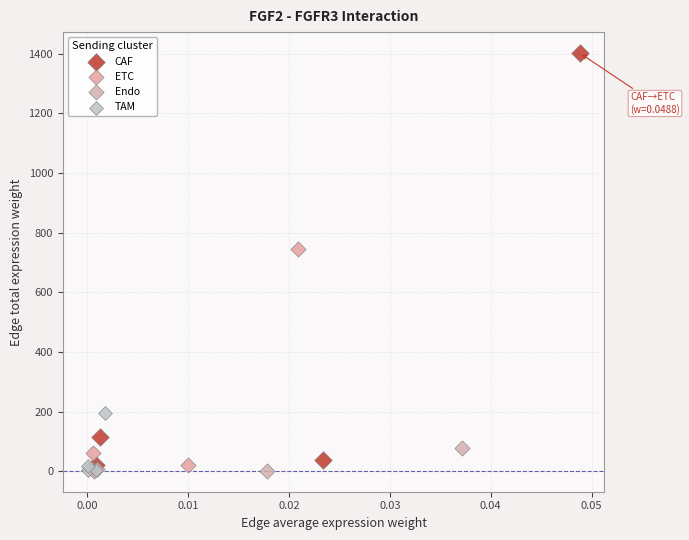

What are all the series names shown in the legend?

CAF, ETC, Endo, TAM